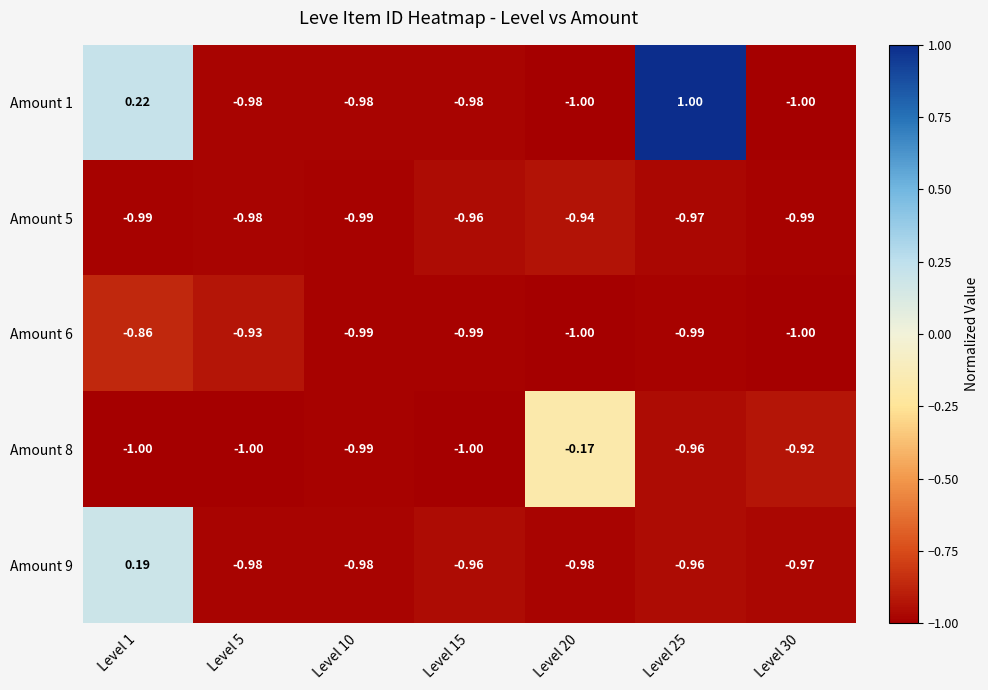

At how many categories does at least one series exceed 0?

2